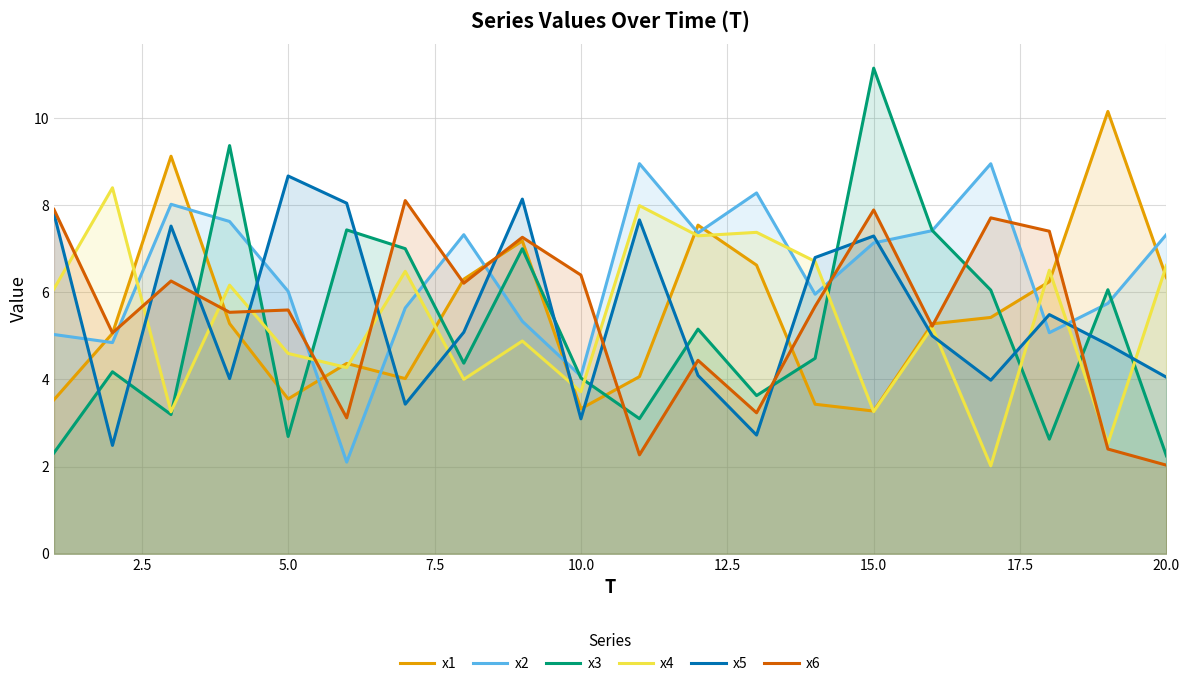

Reading right to left, transcribe all the data shown in this chart.

x1: 6.3	10.2	6.2	5.4	5.3	3.3	3.4	6.6	7.5	4.1	3.3	7.2	6.3	4.0	4.4	3.6	5.3	9.1	5.1	3.5
x2: 7.3	5.7	5.1	9.0	7.4	7.1	6.0	8.3	7.4	9.0	4.1	5.3	7.3	5.6	2.1	6.0	7.6	8.0	4.8	5.0
x3: 2.2	6.1	2.6	6.1	7.4	11.1	4.5	3.6	5.2	3.1	4.0	7.0	4.4	7.0	7.4	2.7	9.4	3.2	4.2	2.3
x4: 6.6	2.5	6.5	2.0	5.2	3.3	6.7	7.4	7.3	8.0	3.7	4.9	4.0	6.5	4.3	4.6	6.2	3.3	8.4	6.1
x5: 4.1	4.8	5.5	4.0	5.0	7.3	6.8	2.7	4.1	7.7	3.1	8.1	5.1	3.4	8.0	8.7	4.0	7.5	2.5	7.8
x6: 2.0	2.4	7.4	7.7	5.2	7.9	5.7	3.2	4.4	2.3	6.4	7.3	6.2	8.1	3.1	5.6	5.5	6.3	5.1	7.9